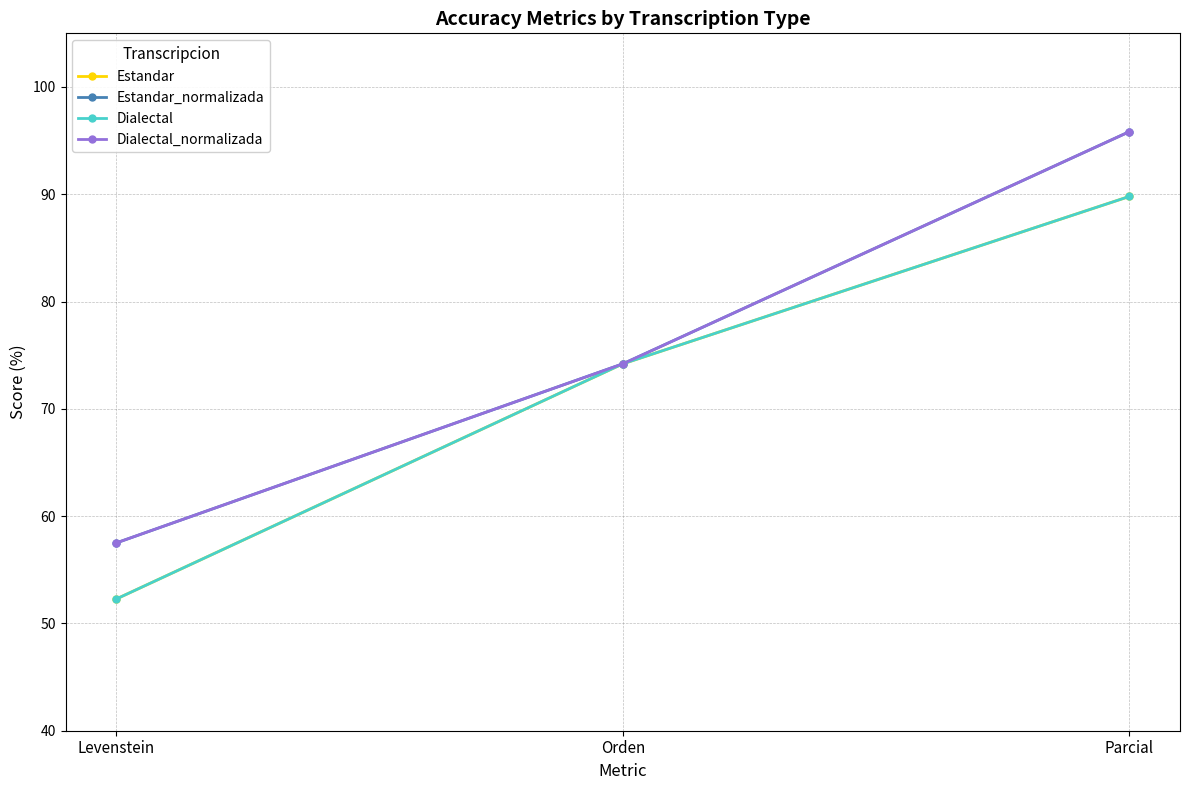

Is this an area chart (filled region under the line)?

No